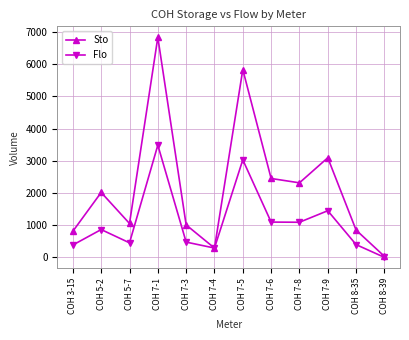

What is the greatest value displayed?

6838.0